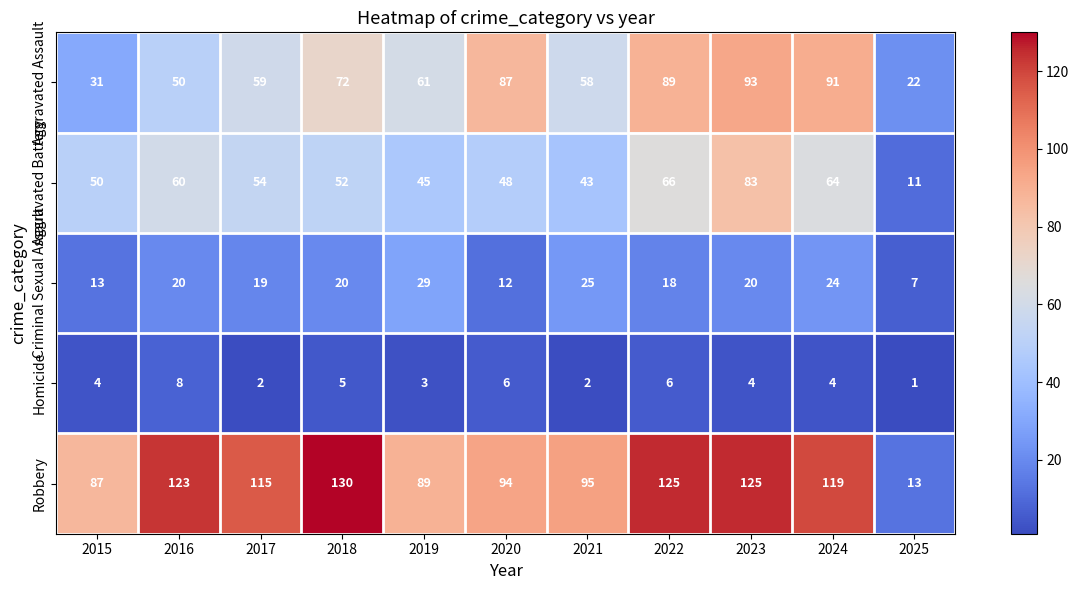

What is the difference between the highest and lowest values at 2021?

93